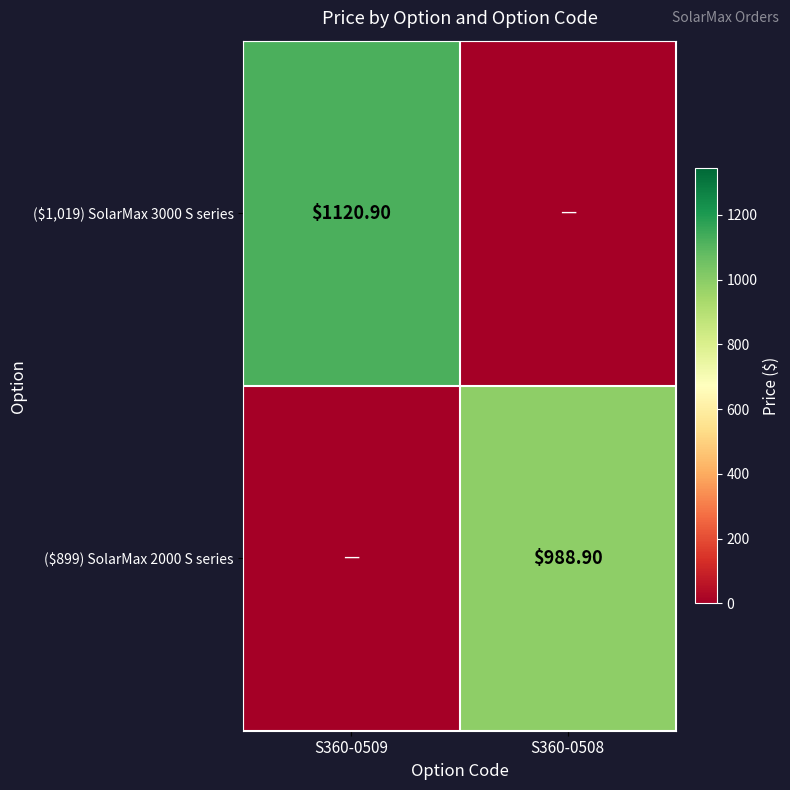

At which category does the chart reach its peak across all series?

S360-0509